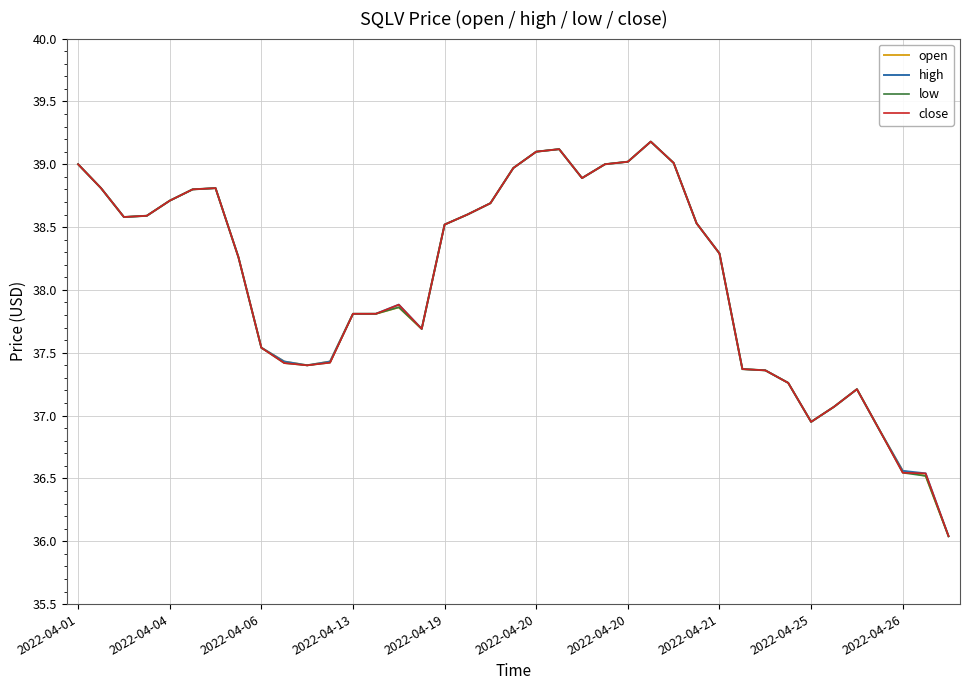

What is the smallest value displayed?

36.0